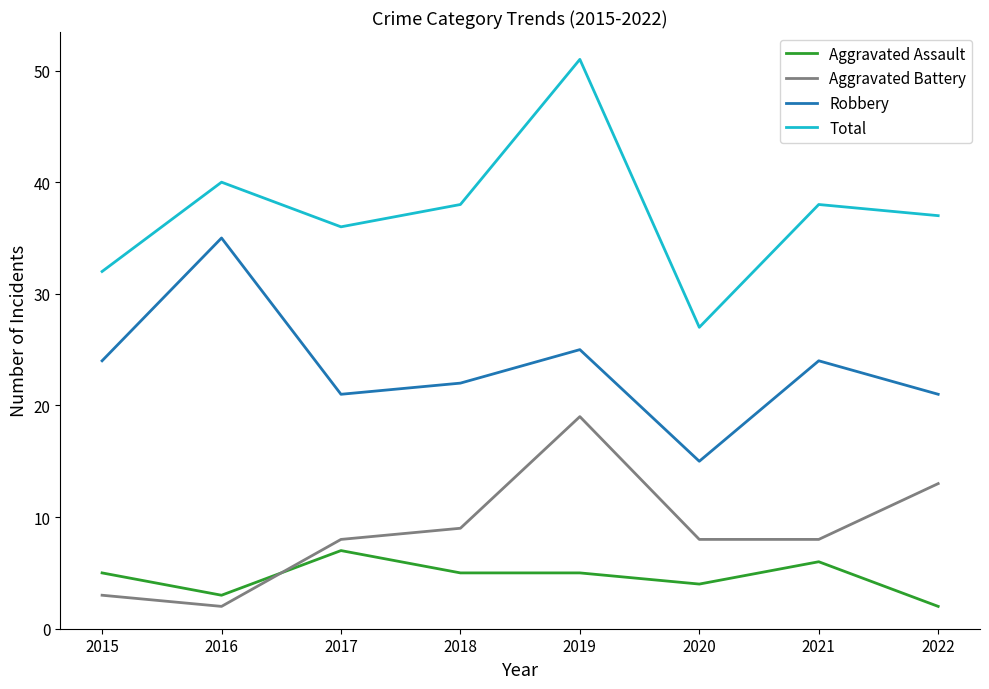

Reading left to right, extract all data points from this chart.

Aggravated Assault: 2015=5	2016=3	2017=7	2018=5	2019=5	2020=4	2021=6	2022=2
Aggravated Battery: 2015=3	2016=2	2017=8	2018=9	2019=19	2020=8	2021=8	2022=13
Robbery: 2015=24	2016=35	2017=21	2018=22	2019=25	2020=15	2021=24	2022=21
Total: 2015=32	2016=40	2017=36	2018=38	2019=51	2020=27	2021=38	2022=37